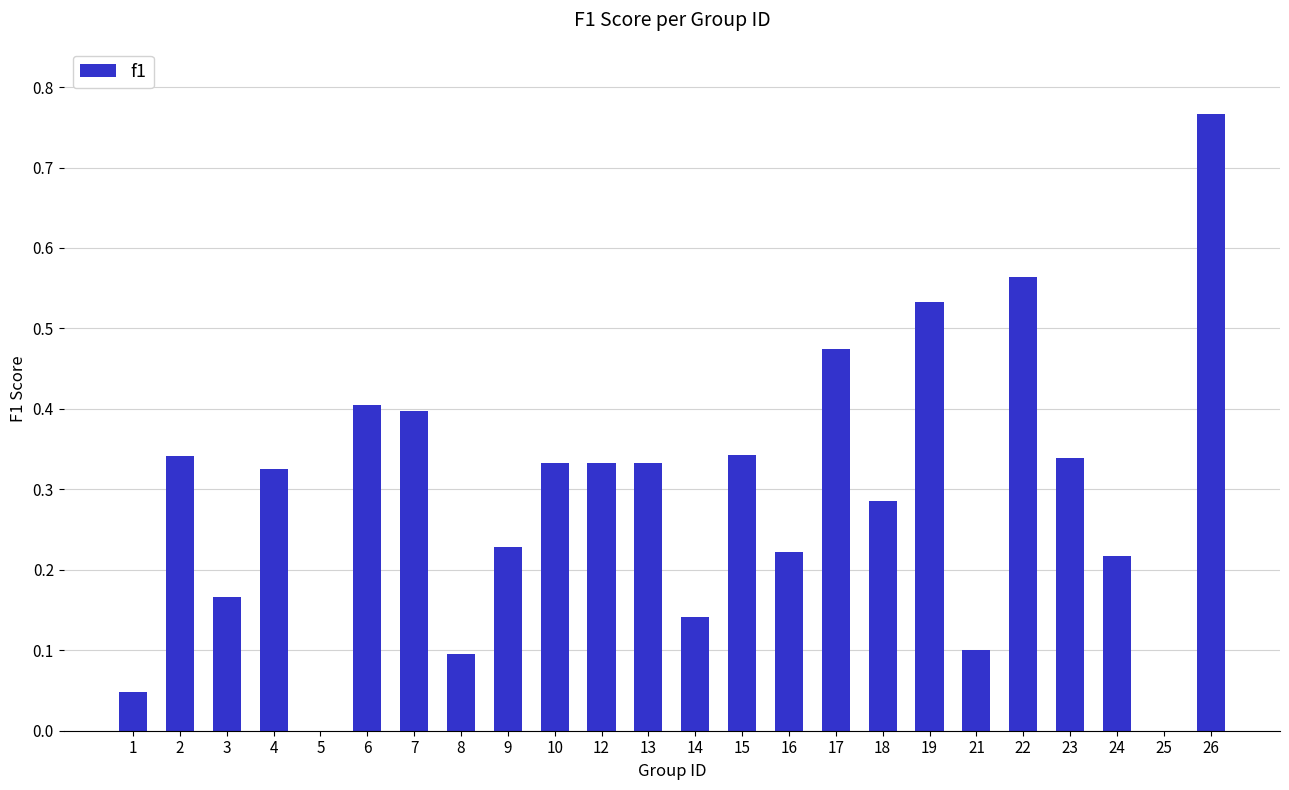

What is the change in value from 2 to 7?

+0.1